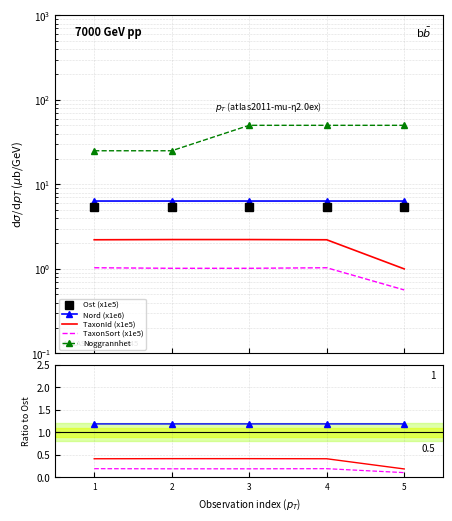

Does the chart have visible grid lines?

Yes